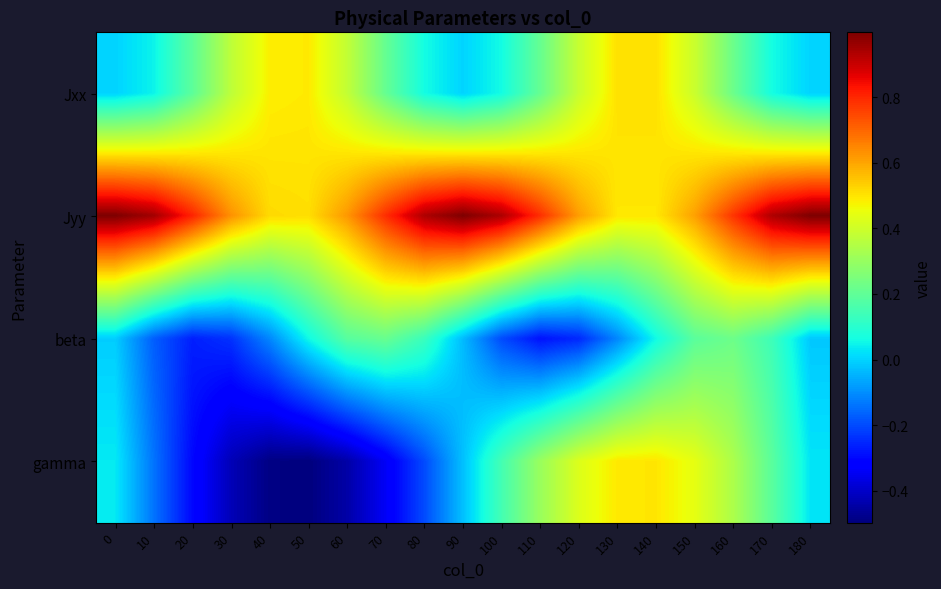

Reading right to left, what are all the values shown in this chart?

Jxx: 180=0.0	170=0.1	160=0.2	150=0.4	140=0.5	130=0.5	120=0.4	110=0.2	100=0.1	90=0.0	80=0.1	70=0.2	60=0.4	50=0.5	40=0.5	30=0.4	20=0.2	10=0.0	0=0.0
Jyy: 180=1.0	170=0.9	160=0.8	150=0.6	140=0.5	130=0.5	120=0.6	110=0.8	100=0.9	90=1.0	80=0.9	70=0.8	60=0.6	50=0.5	40=0.5	30=0.6	20=0.8	10=1.0	0=1.0
beta: 180=-0.0	170=0.1	160=0.2	150=0.2	140=0.1	130=-0.1	120=-0.3	110=-0.3	100=-0.2	90=-0.0	80=0.1	70=0.2	60=0.2	50=0.1	40=-0.1	30=-0.2	20=-0.3	10=-0.2	0=-0.0
gamma: 180=0.0	170=0.2	160=0.3	150=0.4	140=0.5	130=0.5	120=0.4	110=0.3	100=0.1	90=-0.0	80=-0.2	70=-0.3	60=-0.4	50=-0.5	40=-0.5	30=-0.4	20=-0.3	10=-0.1	0=0.0